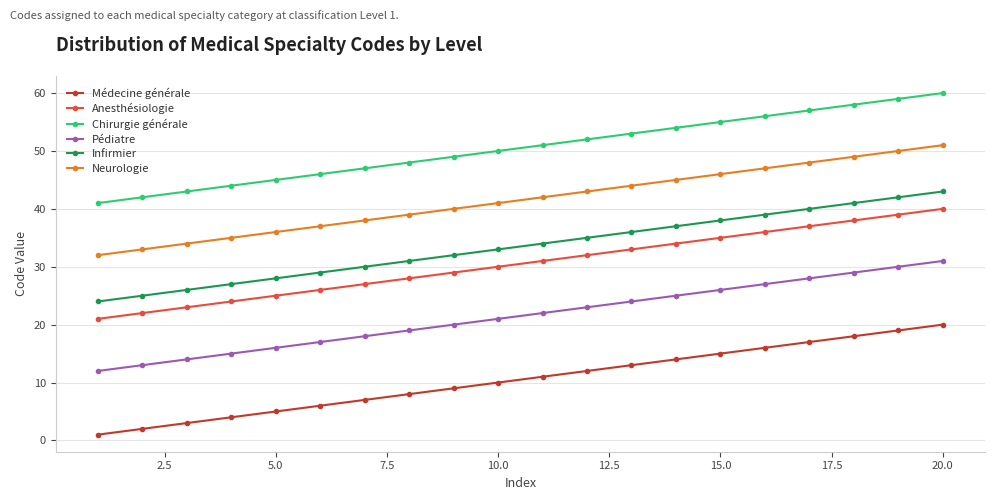

List the series in order of their peak value, lowest first.

Médecine générale, Pédiatre, Anesthésiologie, Infirmier, Neurologie, Chirurgie générale